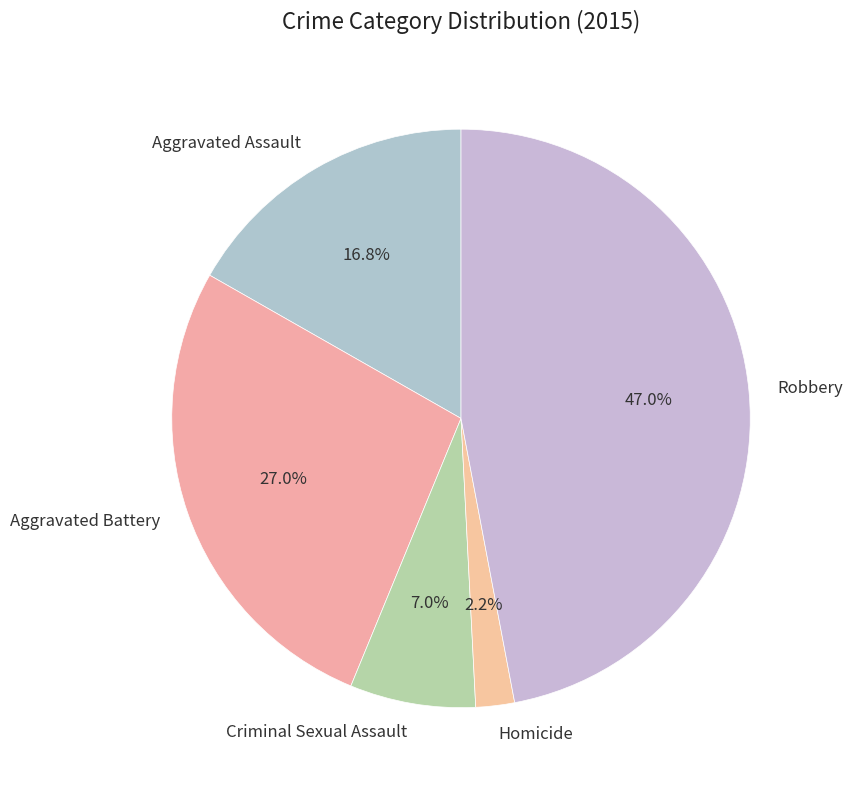

How much of the chart is everything except Aggravated Assault?

83.2%